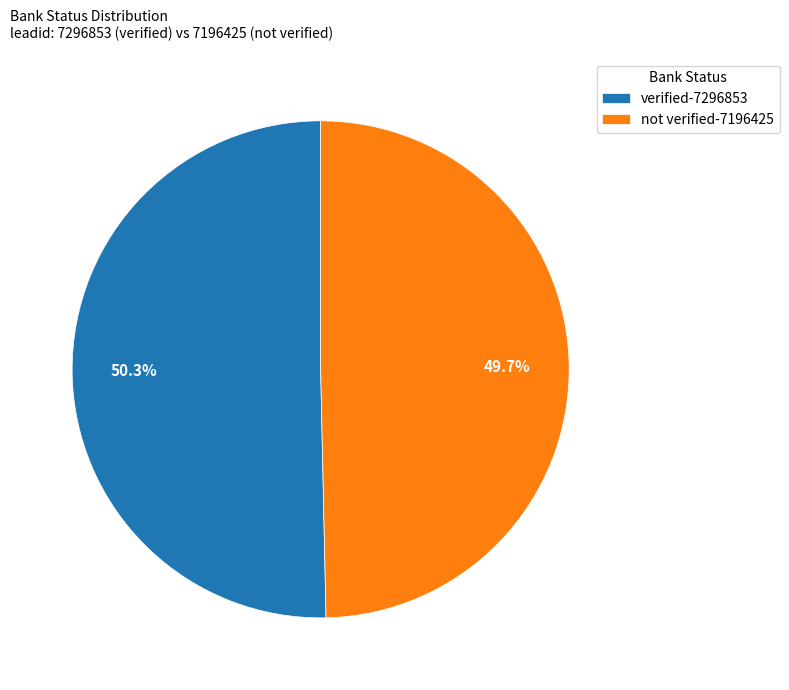

The verified slice represents 37% of the pie. True or false?

False